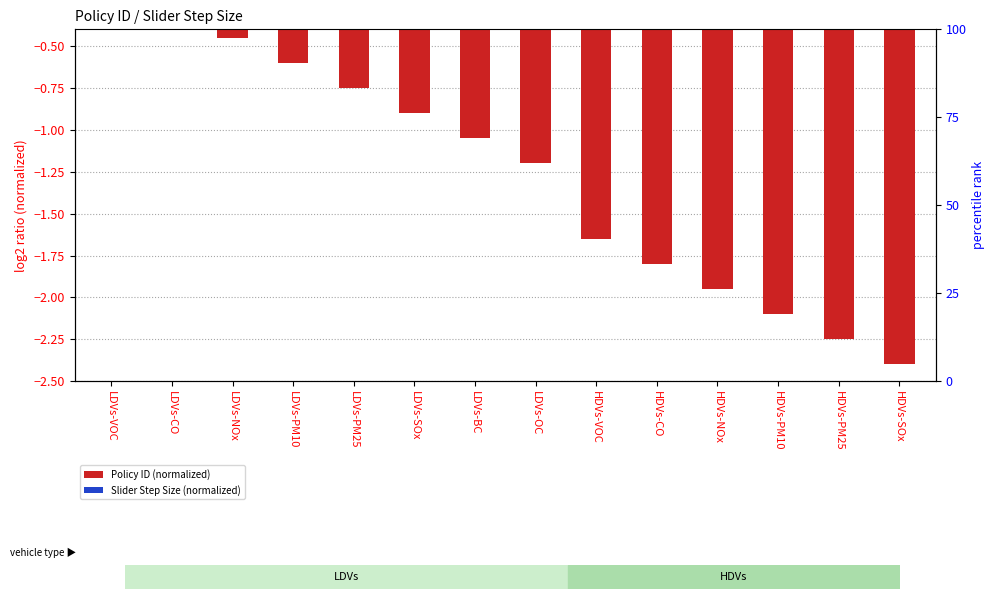

The value of Slider Step Size (normalized) at HDVs-NOx is -0.1. True or false?

False